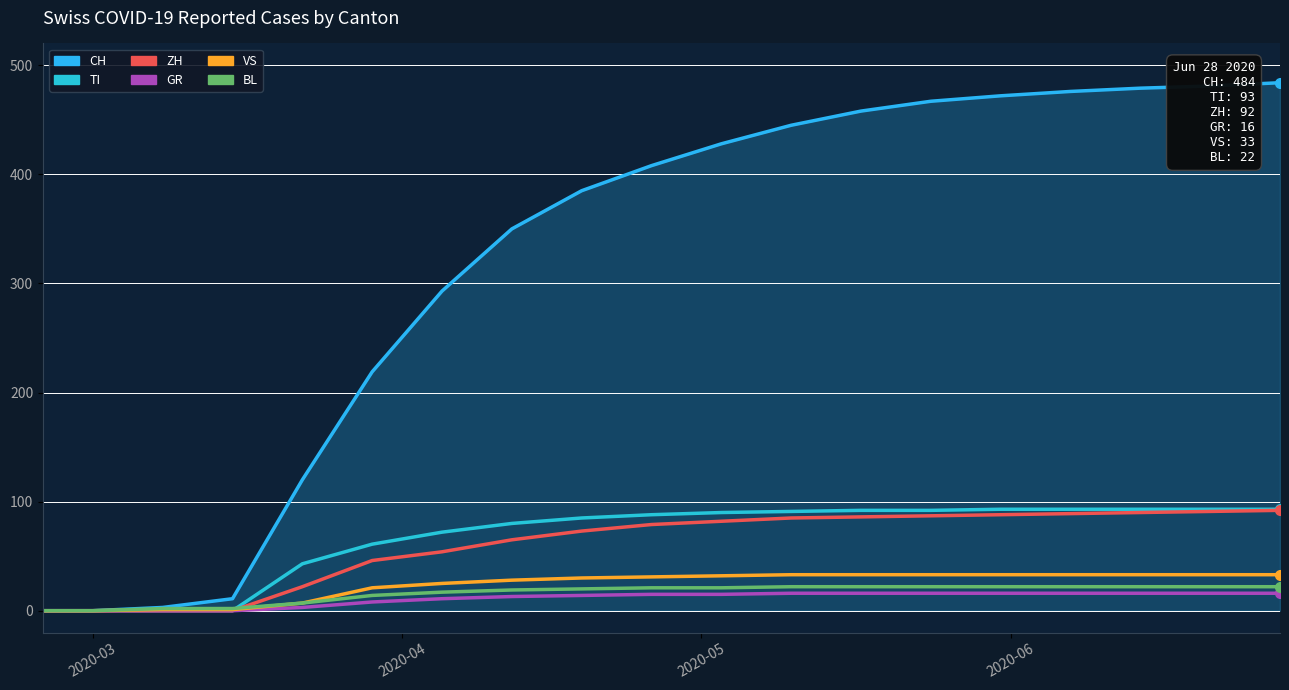

Is this an area chart (filled region under the line)?

Yes